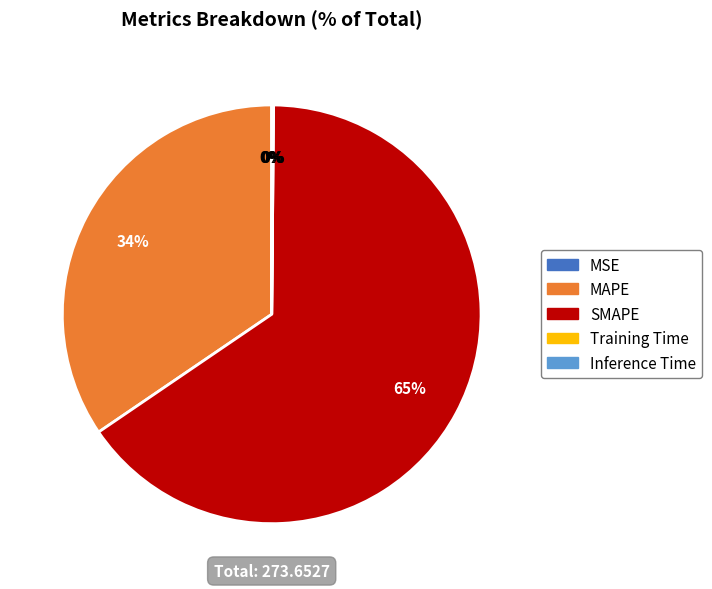

Which slice represents more than half of the pie?

SMAPE